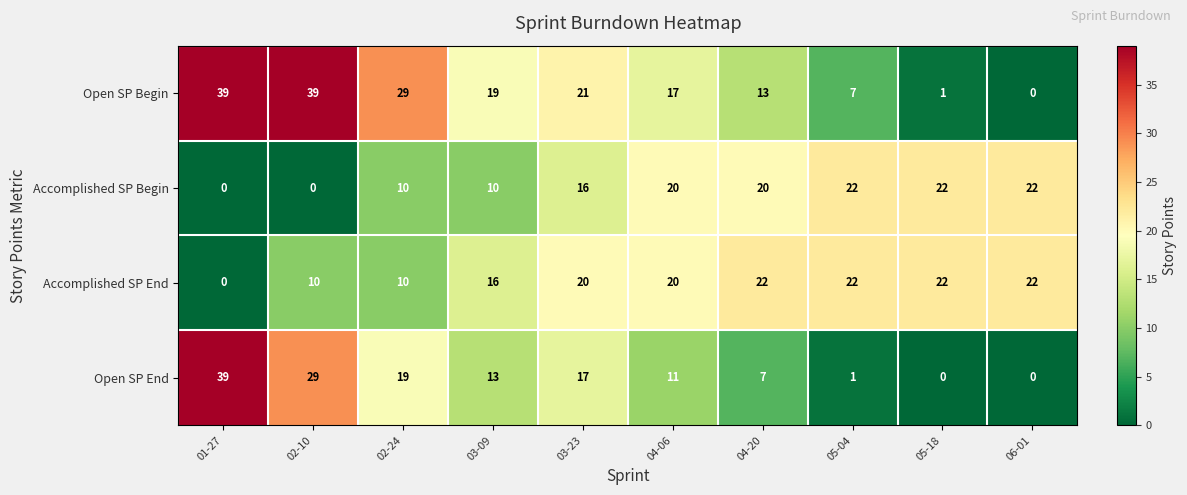

Which series changed the most between 03-09 and 04-06?

Accomplished SP Begin